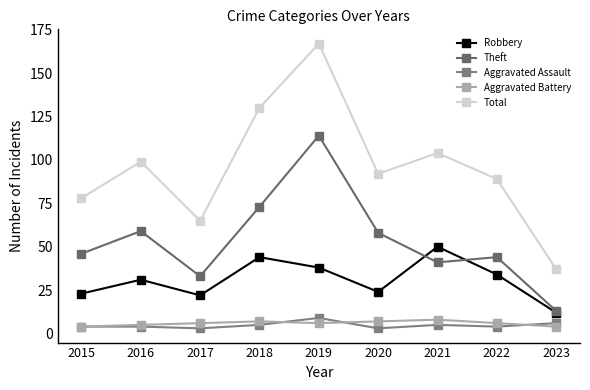

Does the chart display data point markers on the line(s)?

Yes